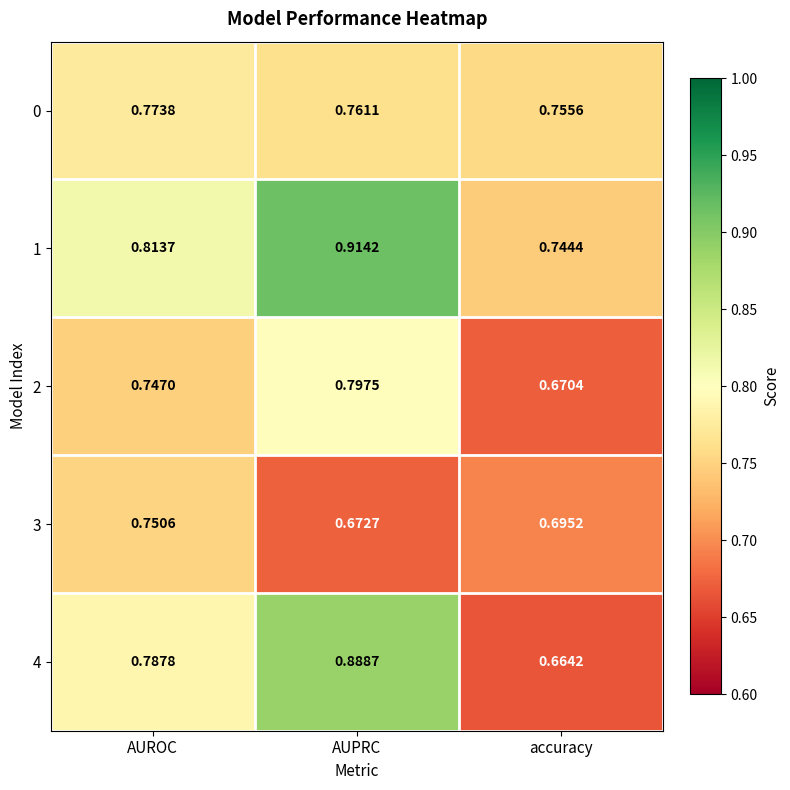

Which series changed the most between AUROC and AUPRC?

4